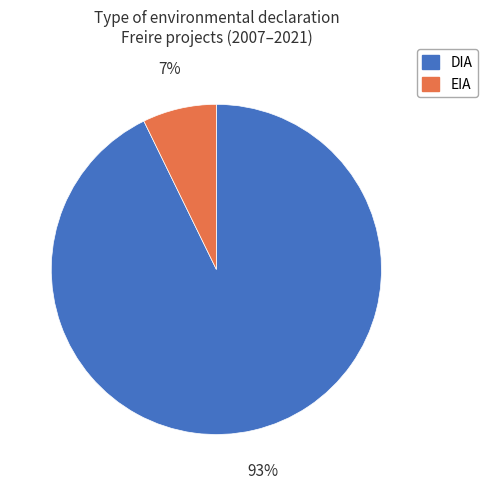

To the nearest percent, what is the difference between the DIA and EIA slice percentages?

86%